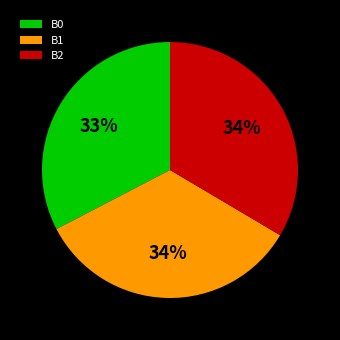

True or false: B1 accounts for 34% of the total.

True